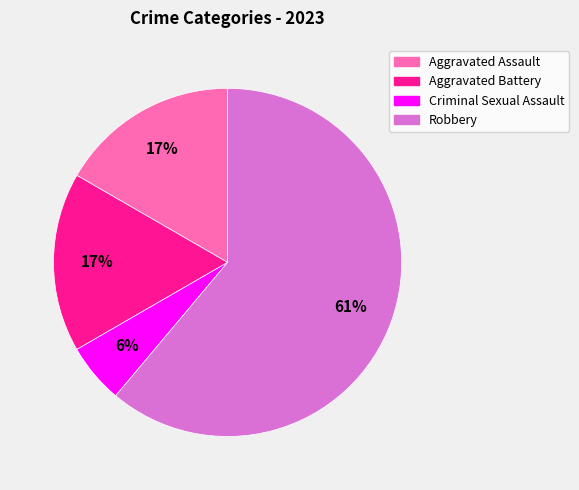

To the nearest percent, what is the average slice percentage?

25%